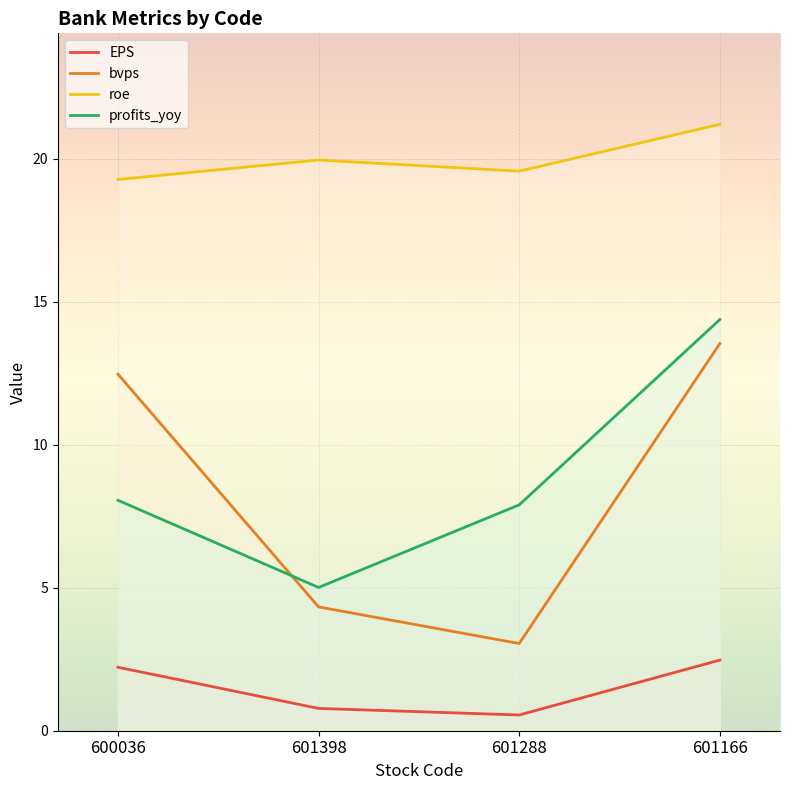

What is the value of the EPS point at the 2nd from the left?

0.8